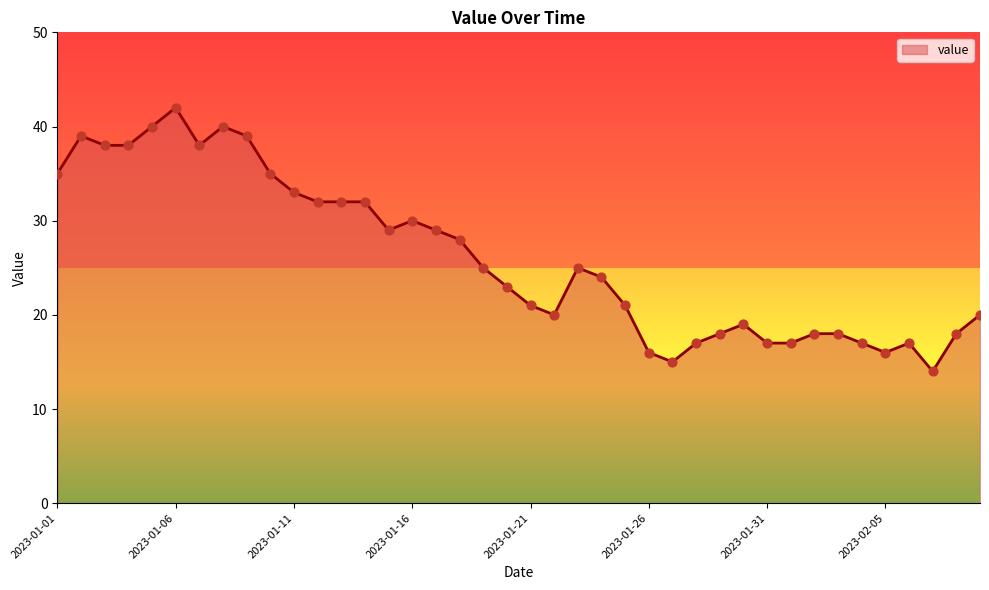

What is the maximum value shown in the chart?

42